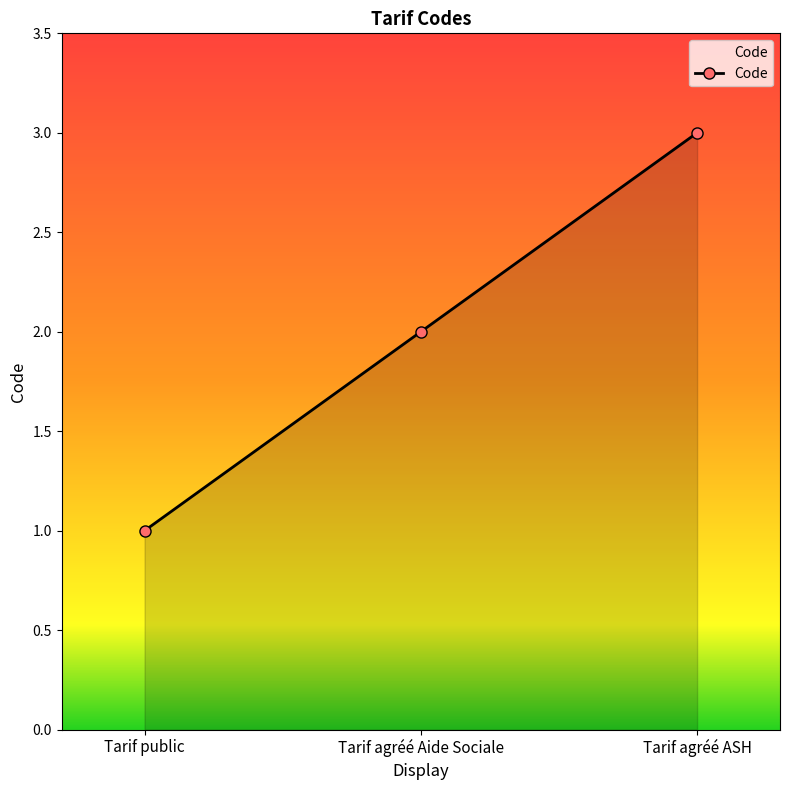

True or false: the data shows 2 at Tarif public.

False